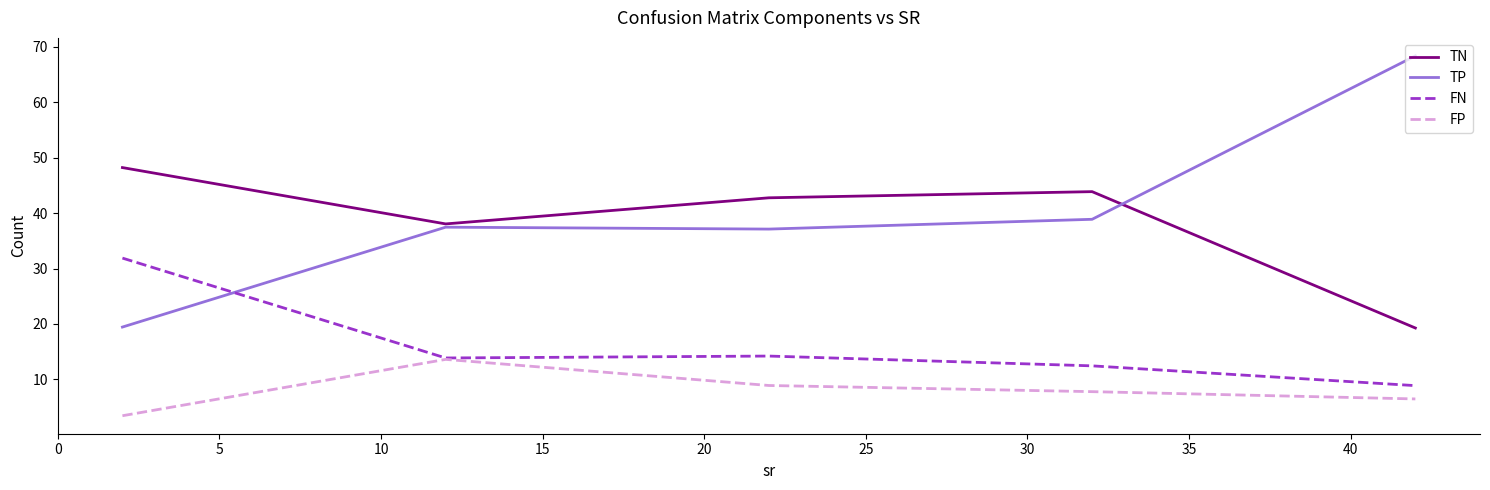

Which series has the largest range (max minus min)?

TP